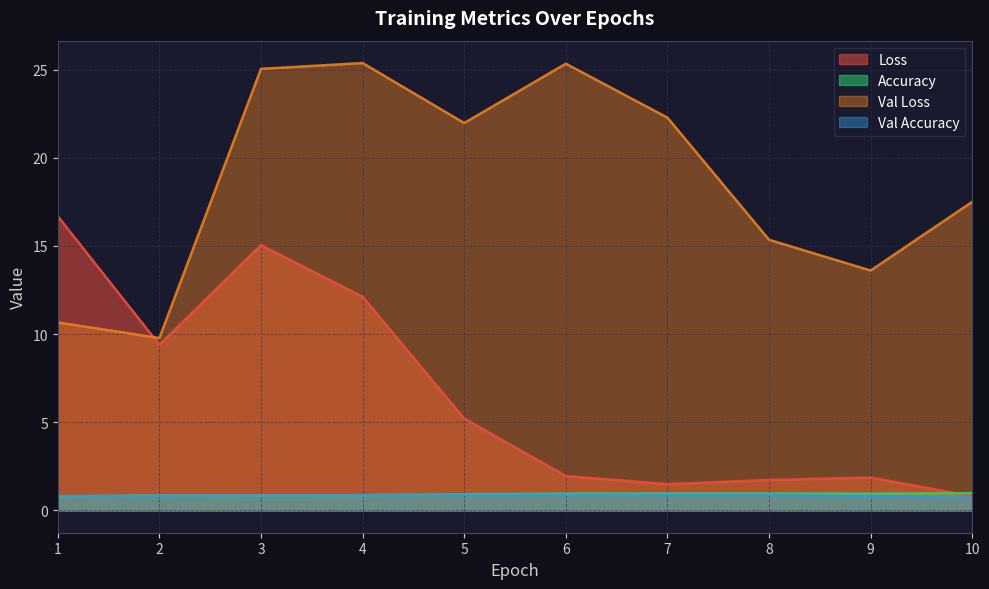

Count the Accuracy values in the range 0 to 1.

10